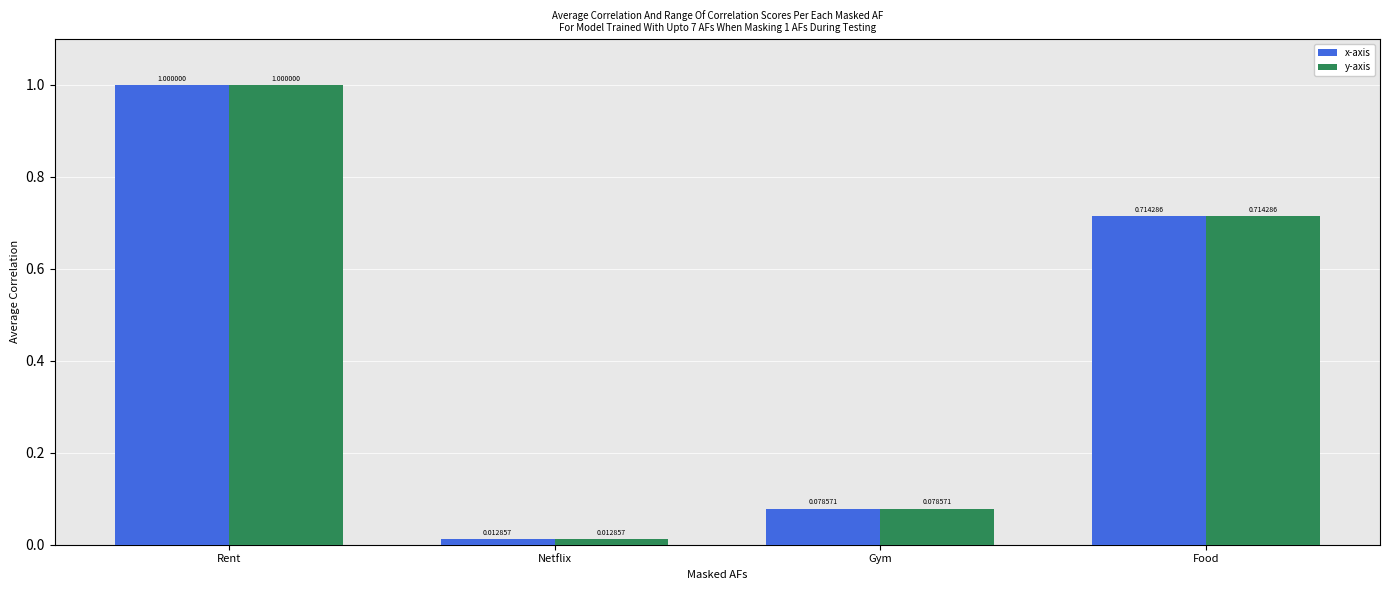

At how many categories does at least one series exceed 0?

4